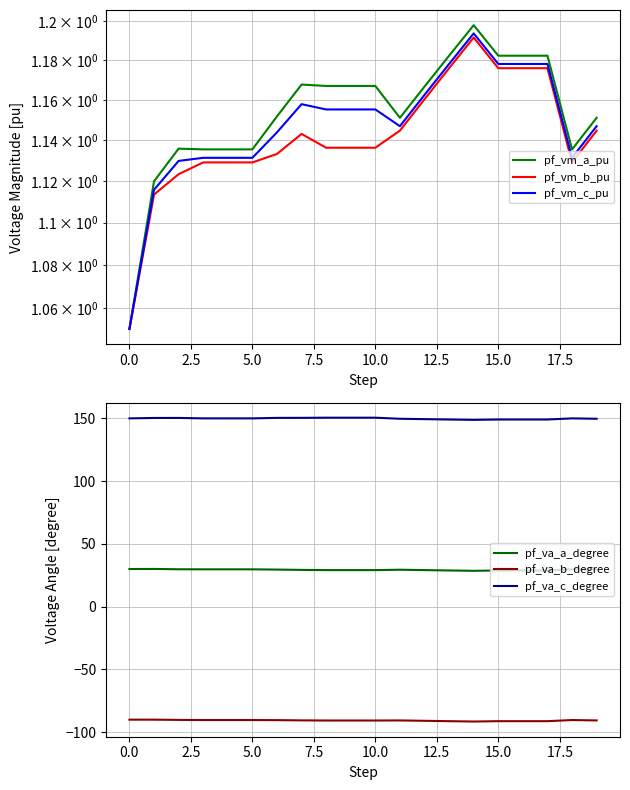

What is the difference between the pf_va_b_degree values at 11 and 12?

0.3